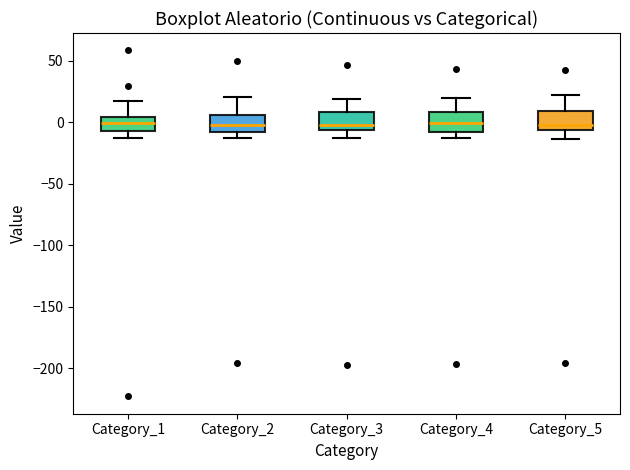

Reading left to right, read every box against the y-axis: the position of its median line, the range the box covers, and the ends of its whiskers. The values are not printed on the chart, so give them approximately, as read against the axis.

Category_1: median 0, box -5 to 5, whiskers -10 to 15
Category_2: median 0, box -10 to 5, whiskers -10 (just below the box's lower edge) to 20
Category_3: median -5 (just above the box's lower edge), box -5 to 10, whiskers -15 to 20
Category_4: median 0, box -10 to 10, whiskers -10 (just below the box's lower edge) to 20
Category_5: median 0, box -5 to 10, whiskers -15 to 20